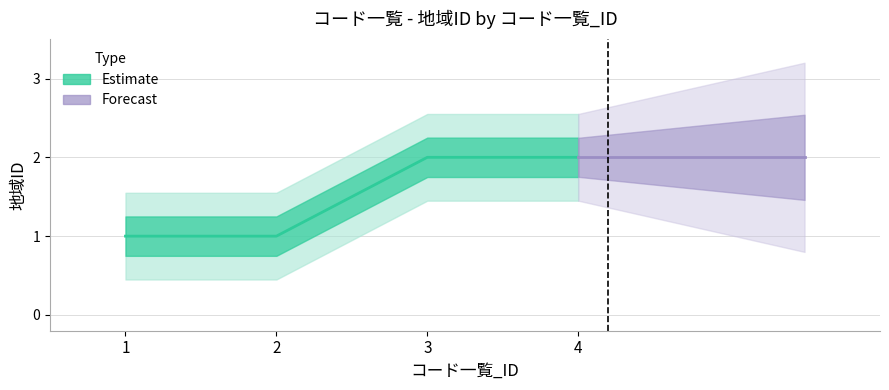

True or false: there are more than 1 points higher than both neighbors.

False